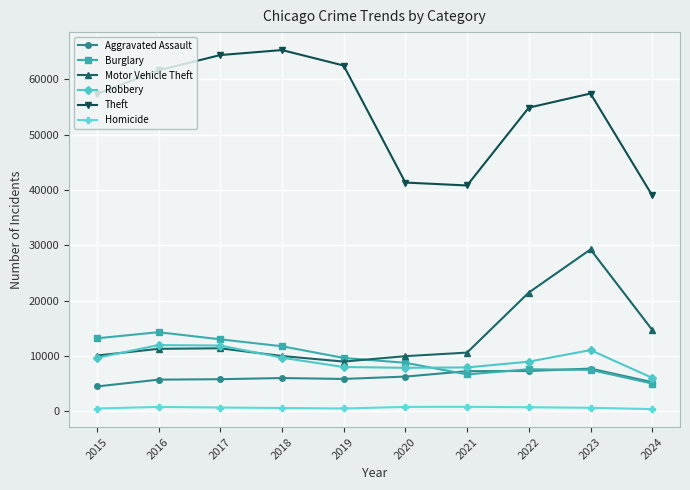

List the series in order of their peak value, highest first.

Theft, Motor Vehicle Theft, Burglary, Robbery, Aggravated Assault, Homicide